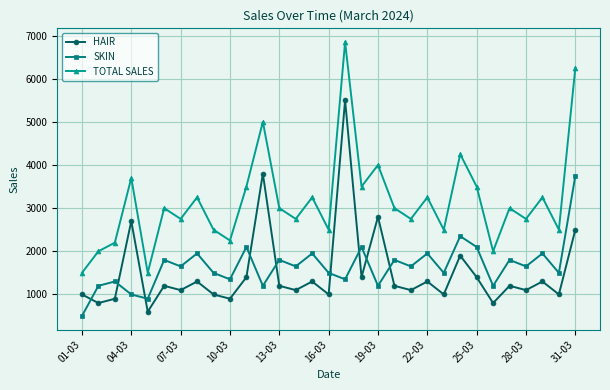

What is the difference between the maximum and minimum values in the TOTAL SALES series?

5350